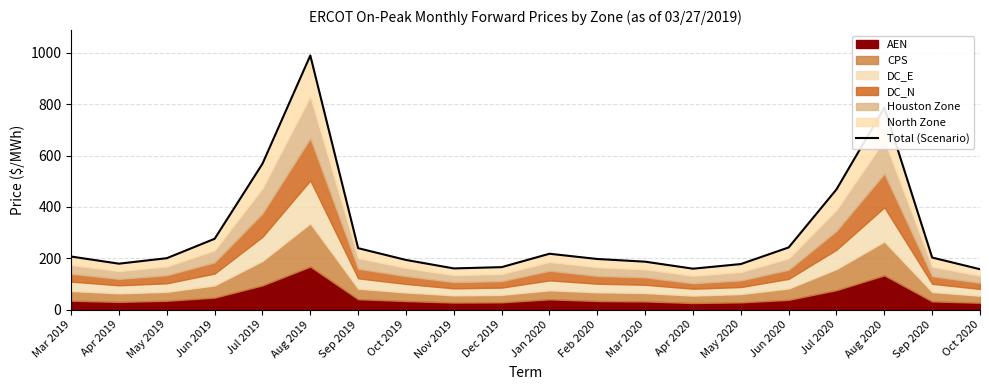

List the labels in order of value, smallest first.

Oct 2020, Apr 2020, Nov 2019, Dec 2019, May 2020, Apr 2019, Mar 2020, Oct 2019, Feb 2020, May 2019, Sep 2020, Mar 2019, Jan 2020, Sep 2019, Jun 2020, Jun 2019, Jul 2020, Jul 2019, Aug 2020, Aug 2019